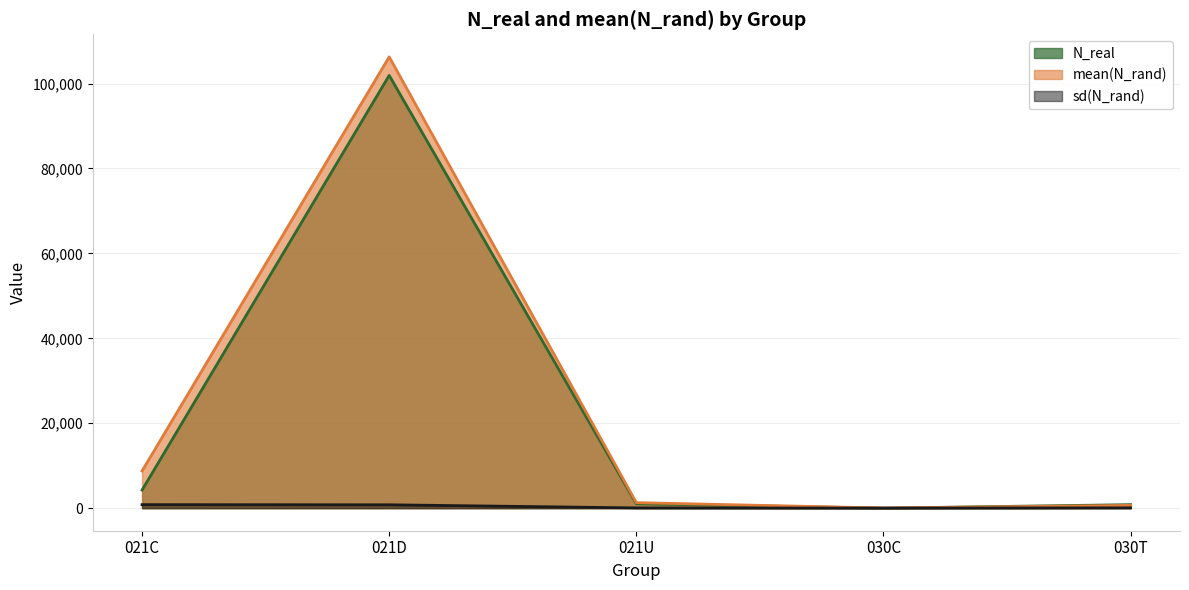

What is the value of the sd(N_rand) point at the 4th from the left?

8.3